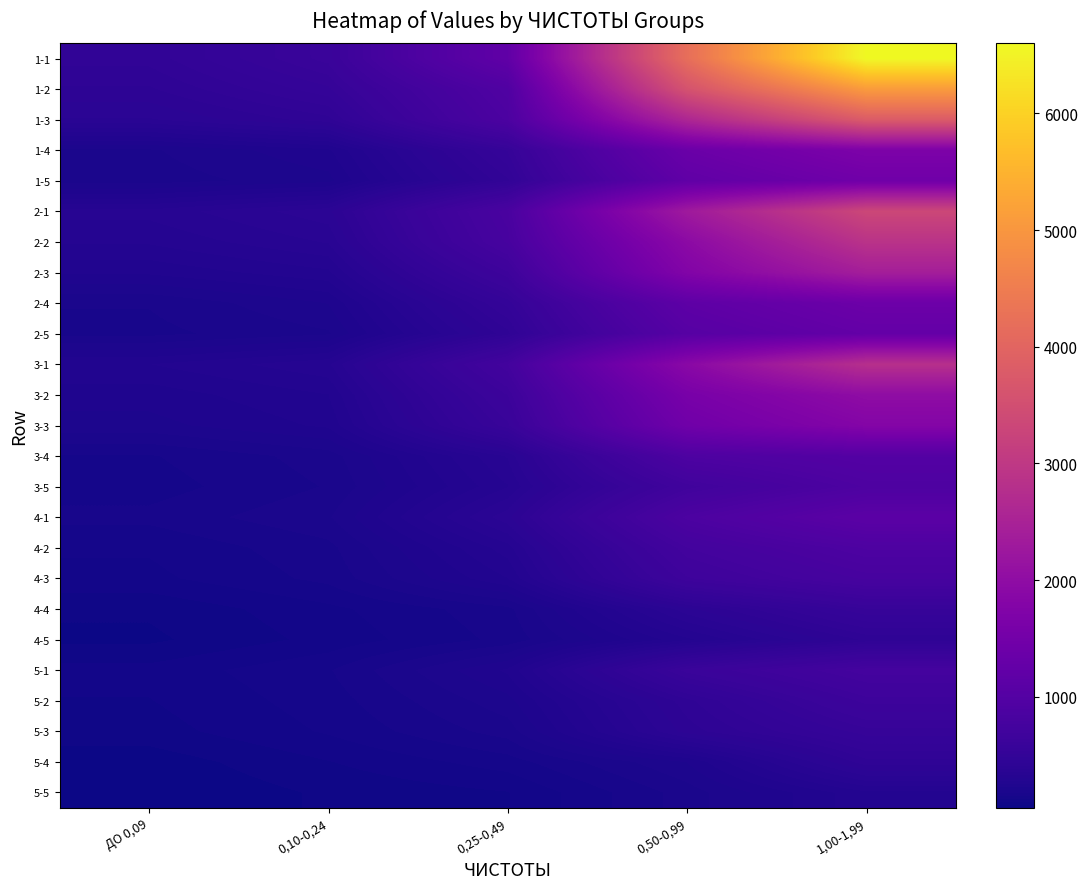

What is the maximum value shown in the chart?

6600